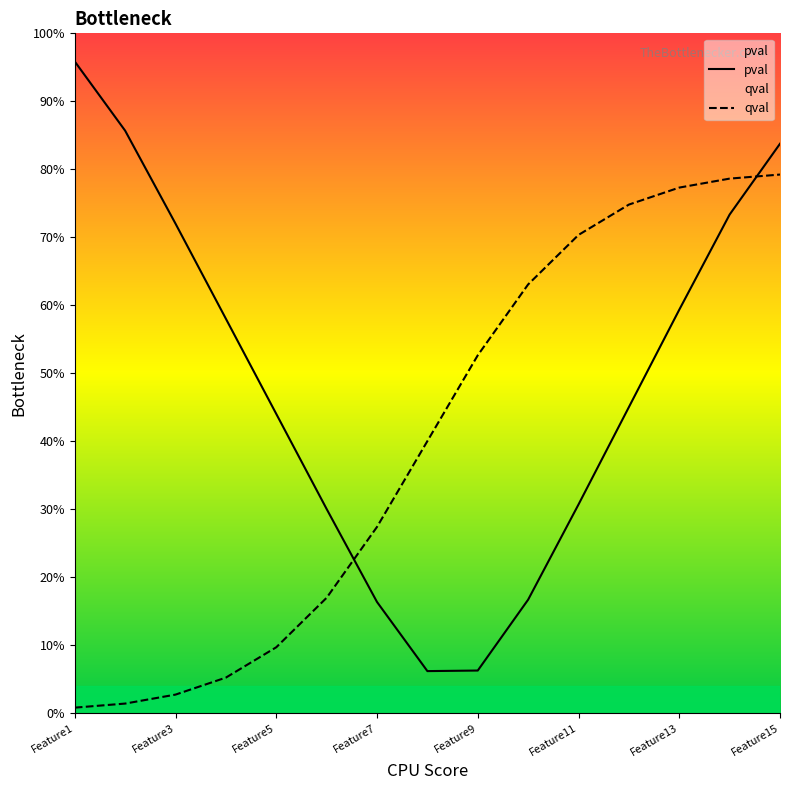

Does the chart display data point markers on the line(s)?

No